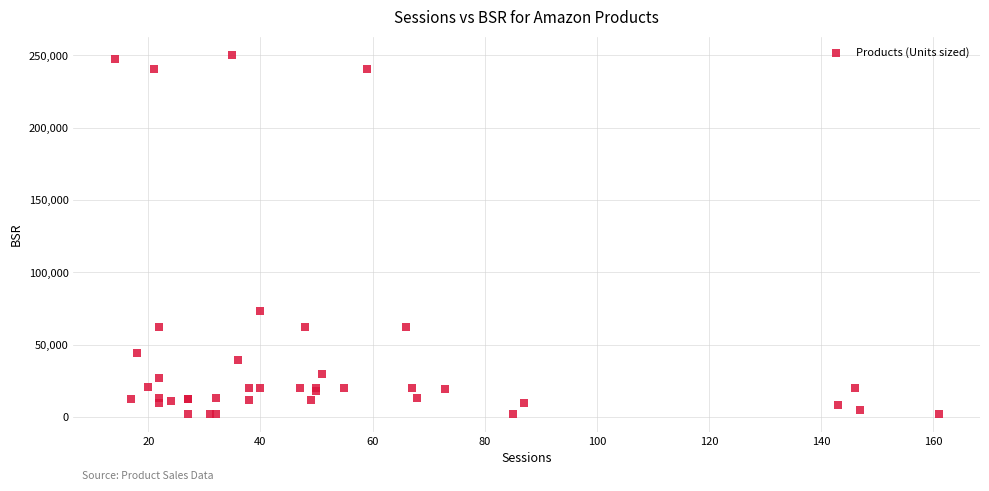

What Y value in the scatter plot is closest to 126379?

72940